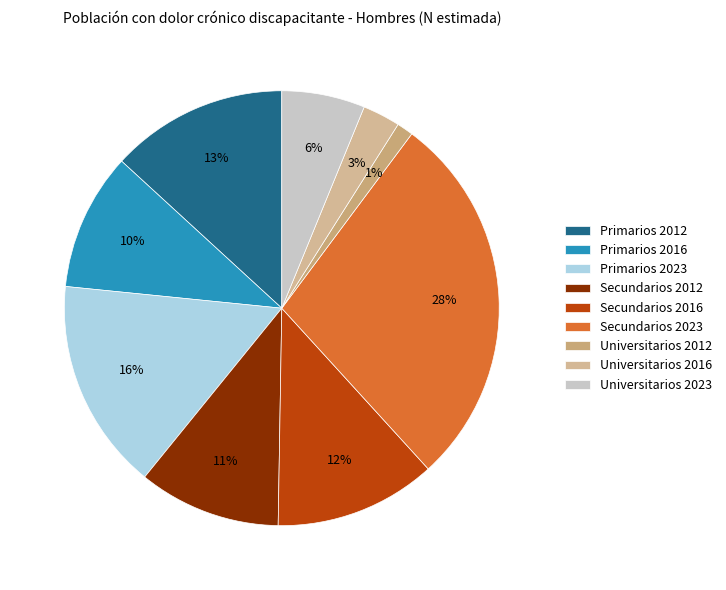

Is Universitarios 2023 the majority of the pie?

No